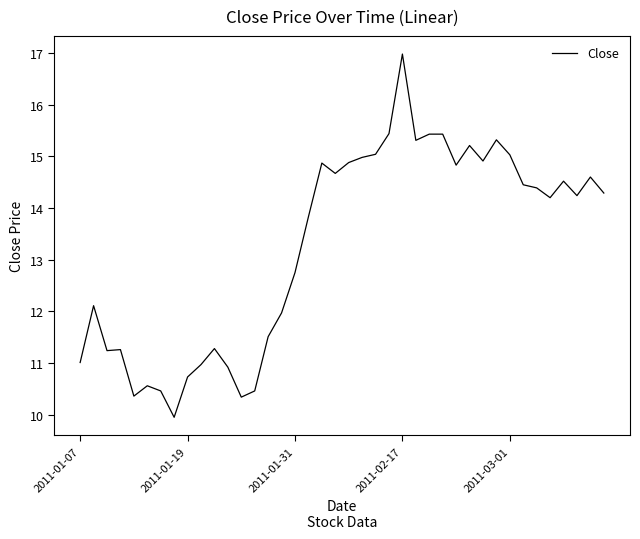

How many lines are shown in the chart?

1